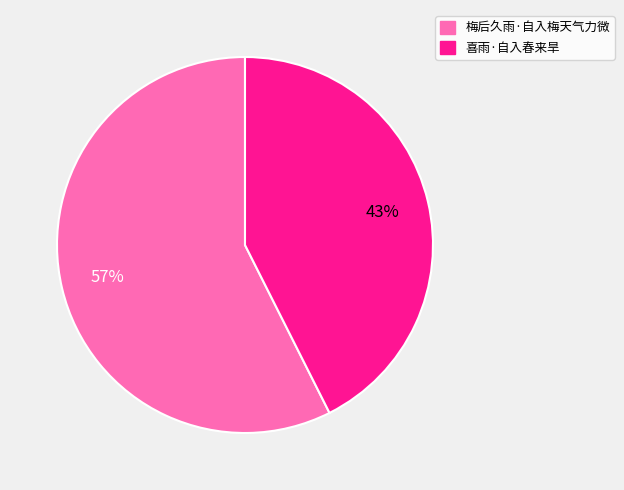

To the nearest percent, what is the average slice percentage?

50%